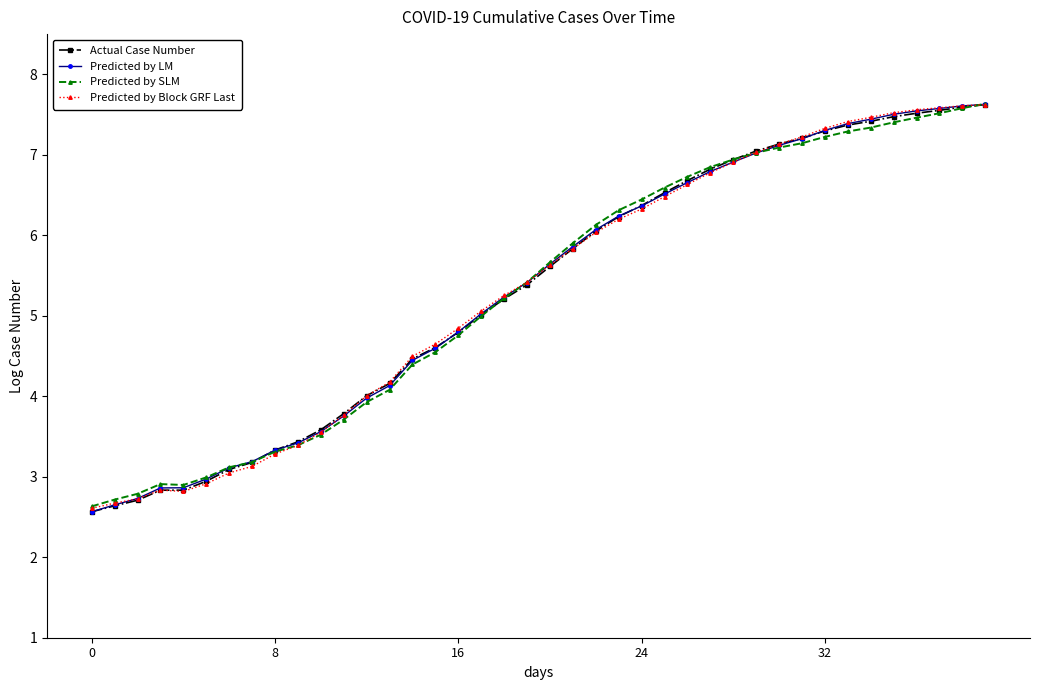

What is the value of the Predicted by Block GRF Last point at the 39th from the left?

7.6